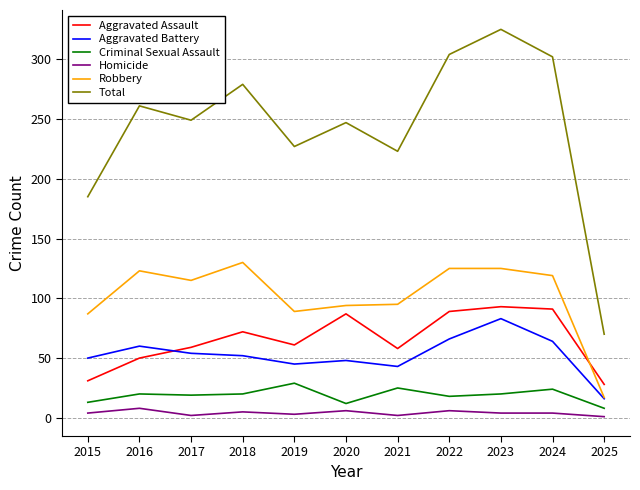

Is it true that Total equals 325 at 2021?

False